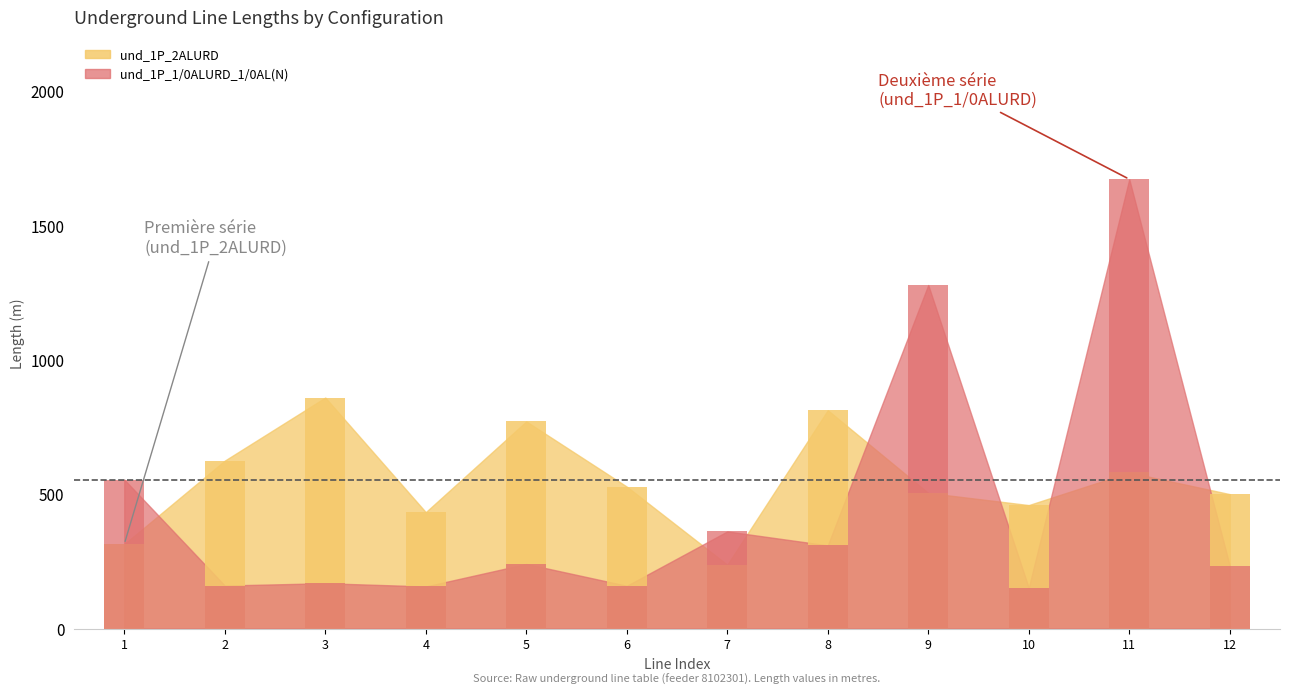

Does the chart contain stacked bars?

No